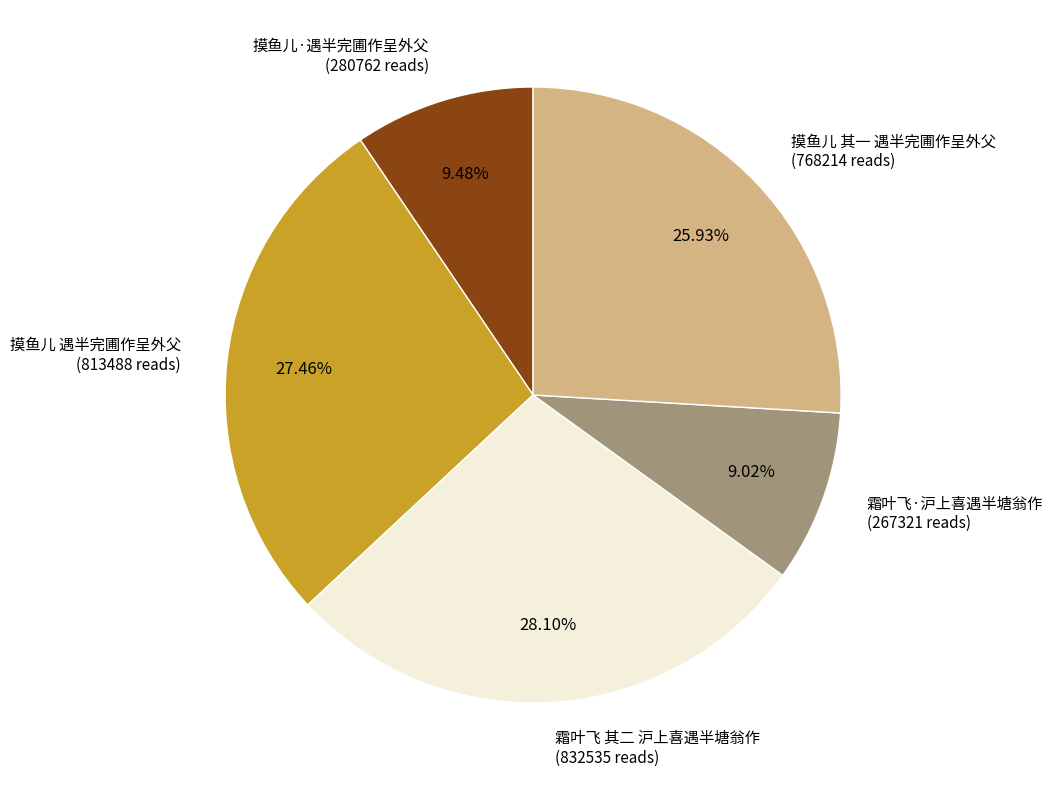

Between 霜叶飞 其二 沪上喜遇半塘翁作 and 霜叶飞·沪上喜遇半塘翁作, which is larger?

霜叶飞 其二 沪上喜遇半塘翁作